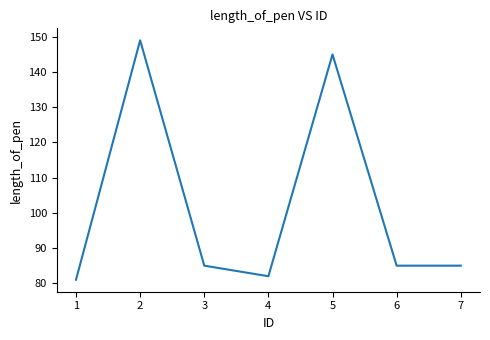

What is the average value?

102